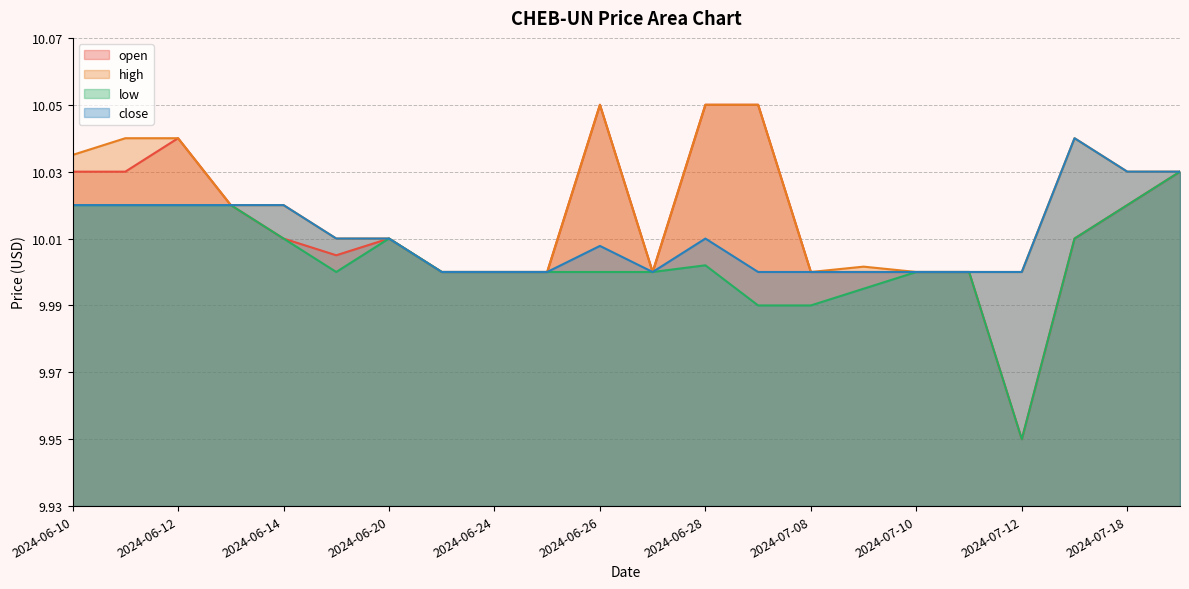

True or false: high and open intersect in this chart.

False